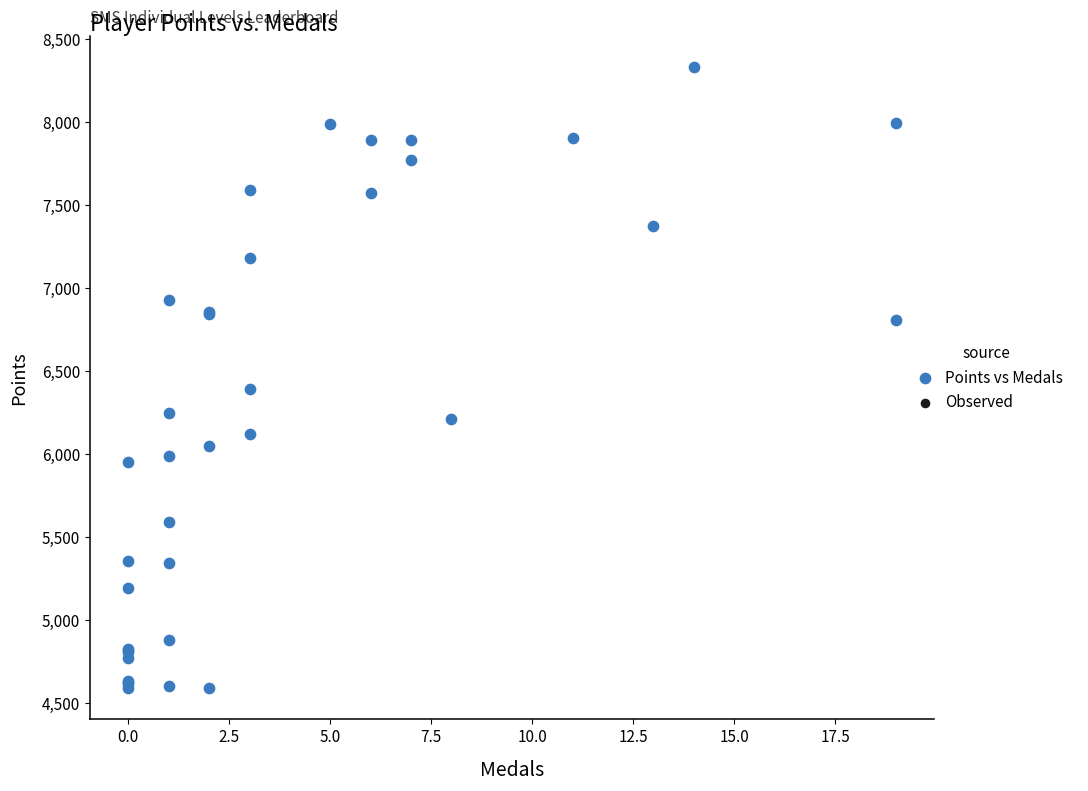

What Y value in the scatter plot is closest to 6459?

6392